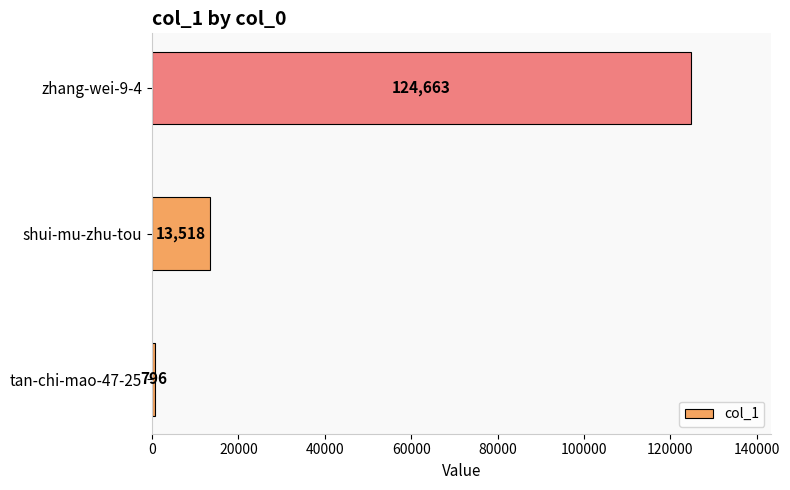

Where is the data nearest to the value 62729?

shui-mu-zhu-tou